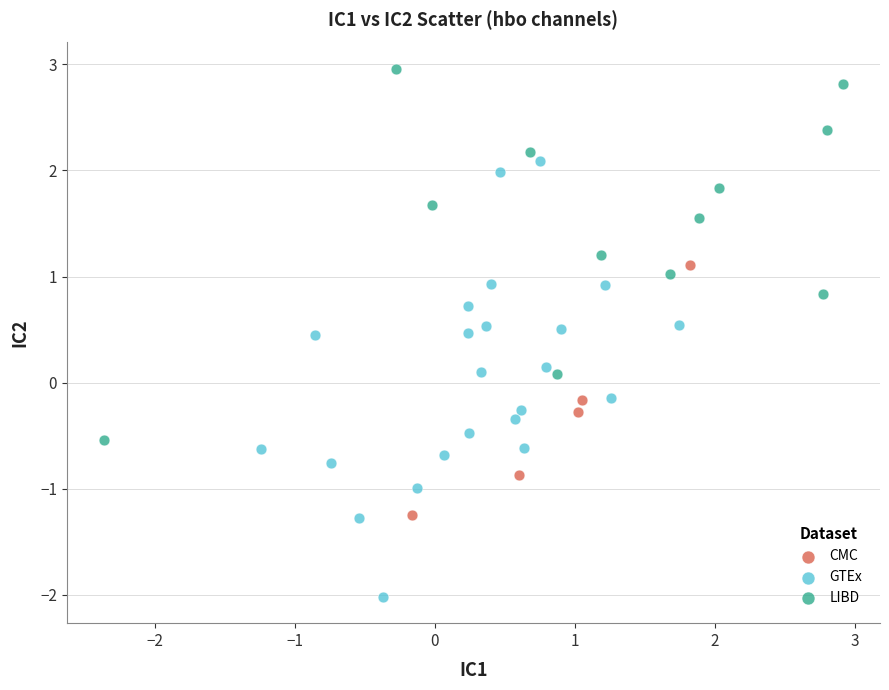

Which series has the largest Y range (max minus min)?

GTEx